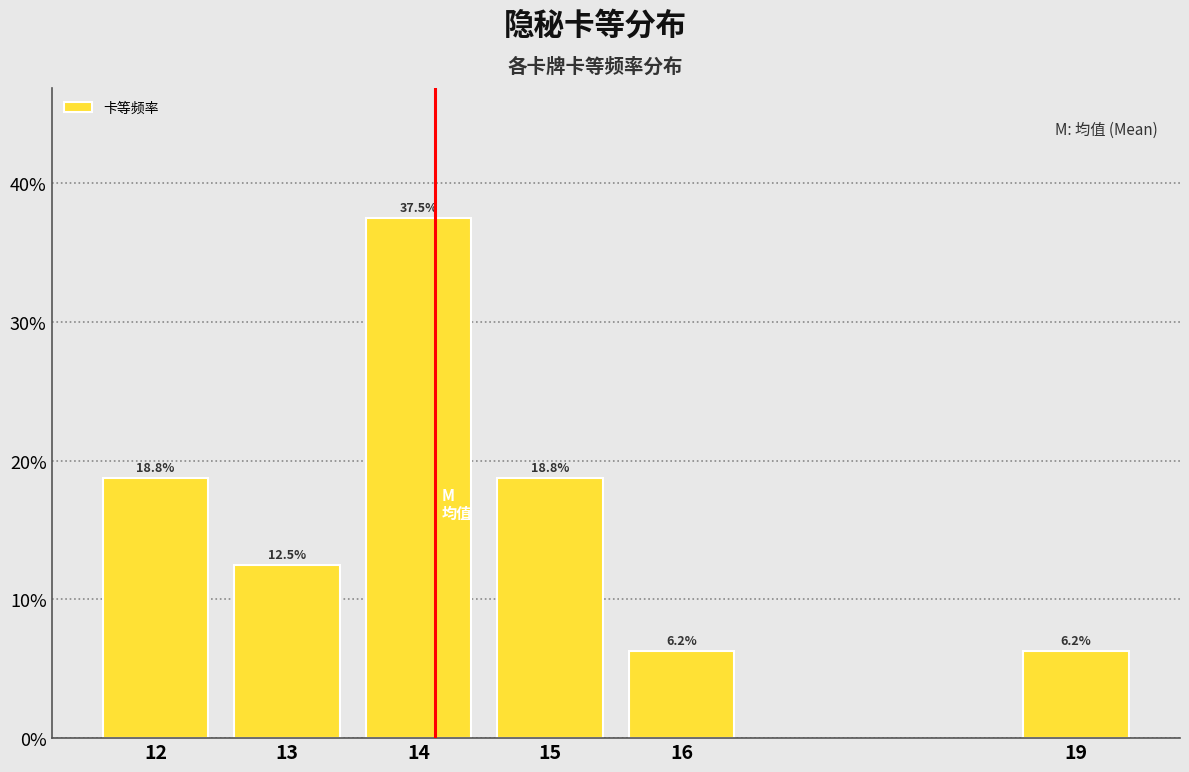

What is the greatest value displayed?

37.5